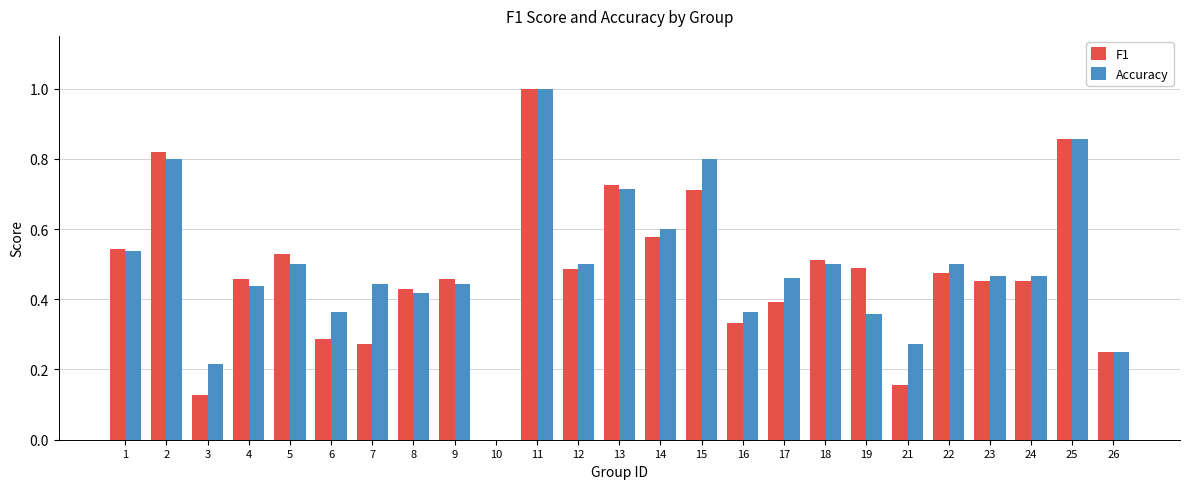

At which category is the sum across all series the highest?

11